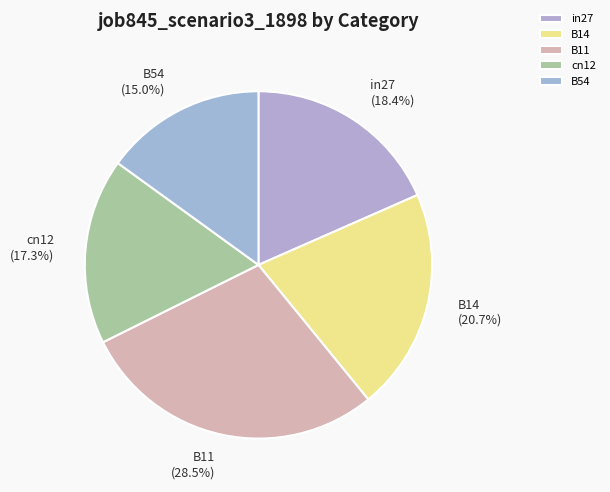

How many segments does this pie chart have?

5